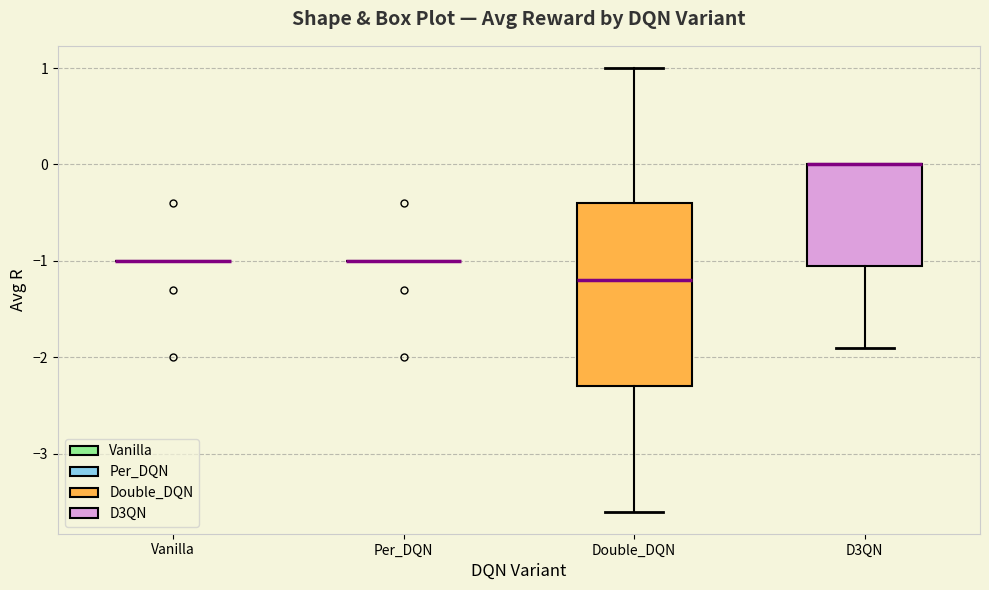

Reading left to right, transcribe this box plot: for each box, give where its median line is, the range the box spans, and where its two whiskers end, as read against the y-axis. The values are not printed on the chart, so give them approximately, as read against the axis.

Vanilla: box collapsed to a line at -1.0, whiskers -1.0 to -1.0
Per_DQN: box collapsed to a line at -1.0, whiskers -1.0 to -1.0
Double_DQN: median -1.2, box -2.3 to -0.4, whiskers -3.6 to 1.0
D3QN: median 0.0 (drawn on the box's upper edge), box -1.0 to 0.0, whiskers -1.9 to 0.0